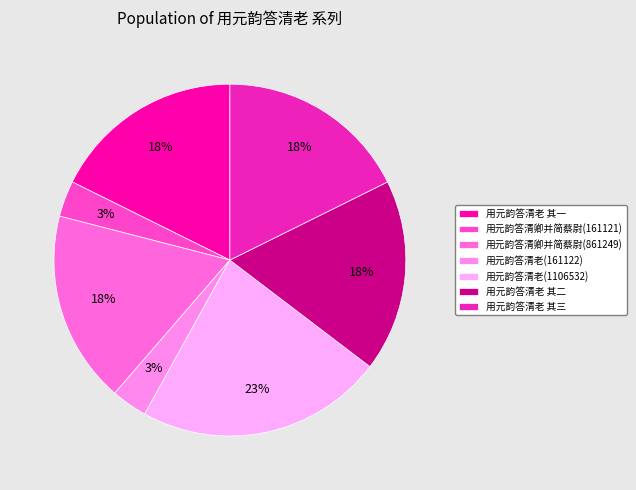

To the nearest percent, what percentage of the pie is 用元韵答清老(161122)?

3%